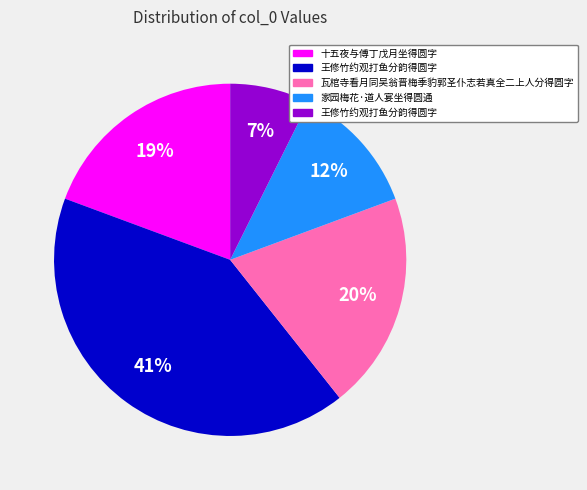

How many slices are in this pie chart?

5